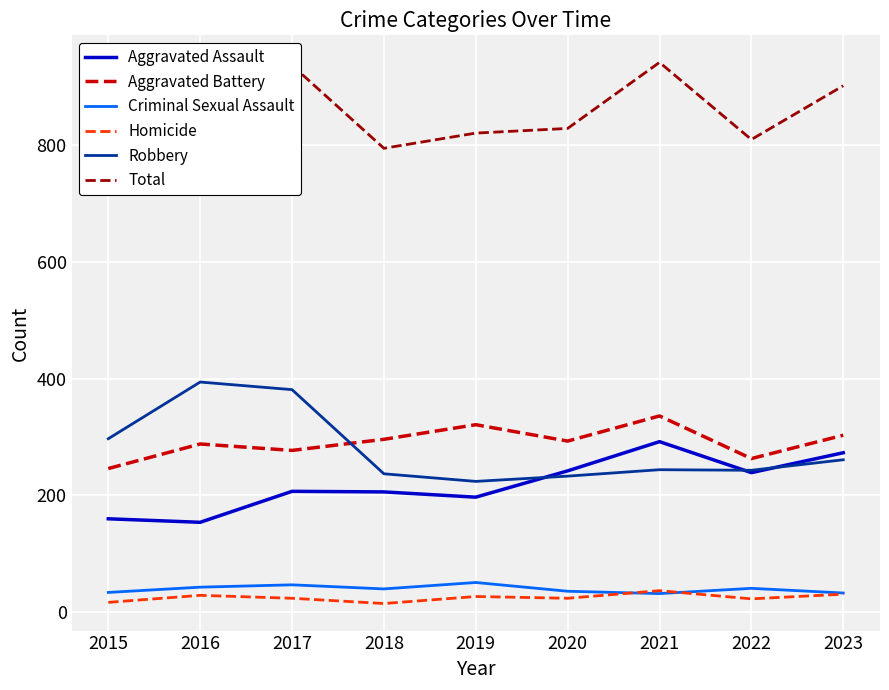

What is the spread (max minus min) of values at 2021?

909